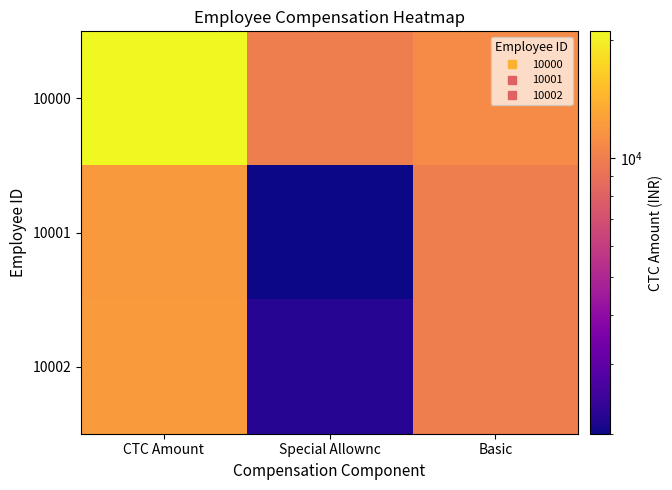

Rank the series by their maximum value, from highest to lowest.

10000, 10002, 10001